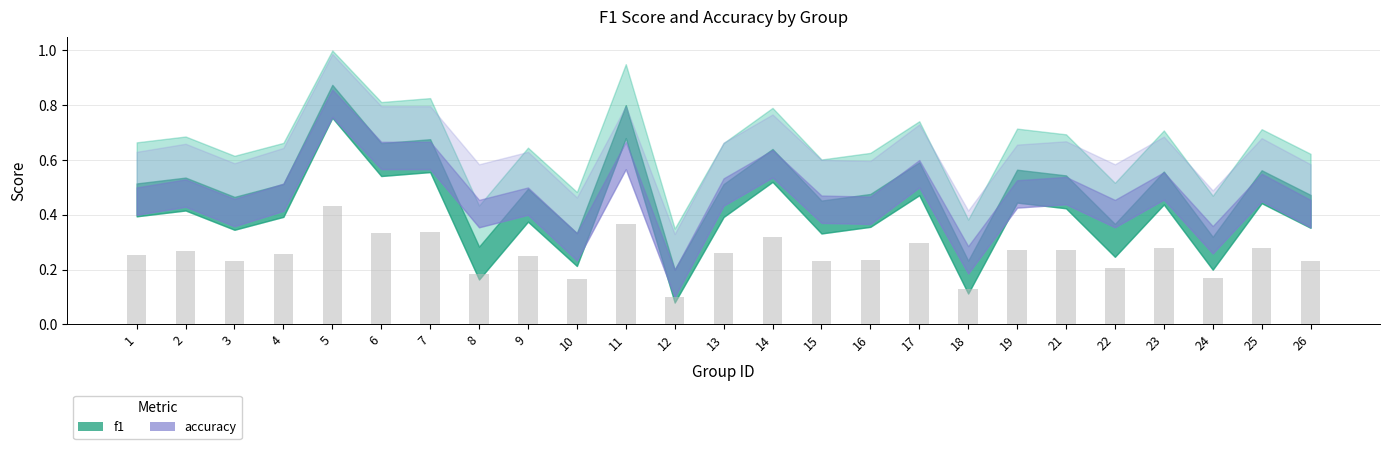

Which label corresponds to the largest value in the chart?

5